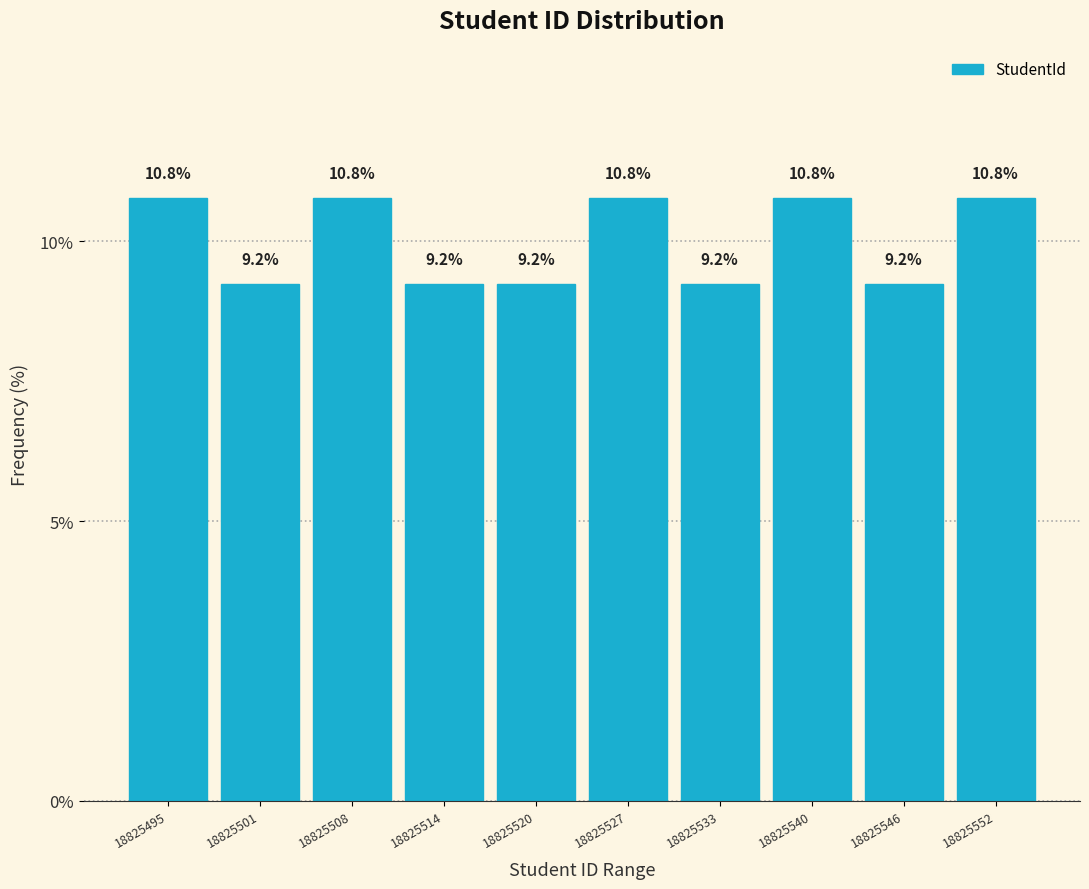

Reading left to right, extract all data points from this chart.

10.8	9.2	10.8	9.2	9.2	10.8	9.2	10.8	9.2	10.8